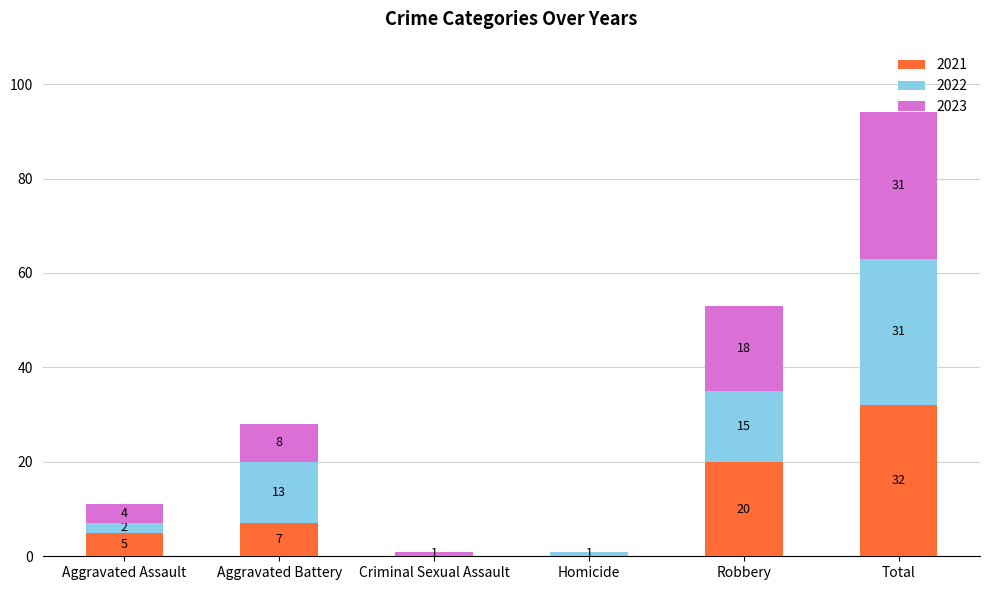

Is it true that 2021 equals 21 at Criminal Sexual Assault?

False